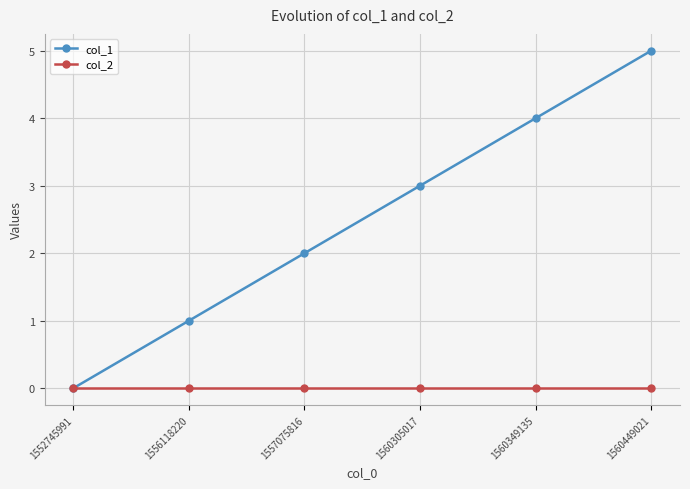

Does the chart display data point markers on the line(s)?

Yes